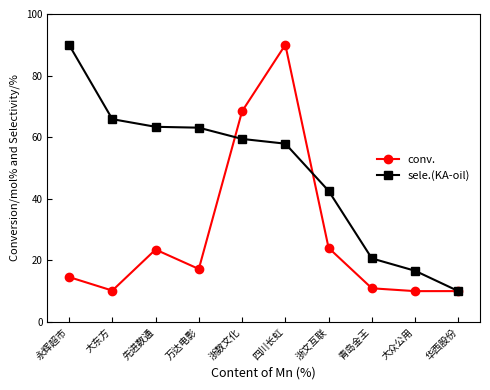

True or false: conv. has a value of 23.5 at 先进数通.

True